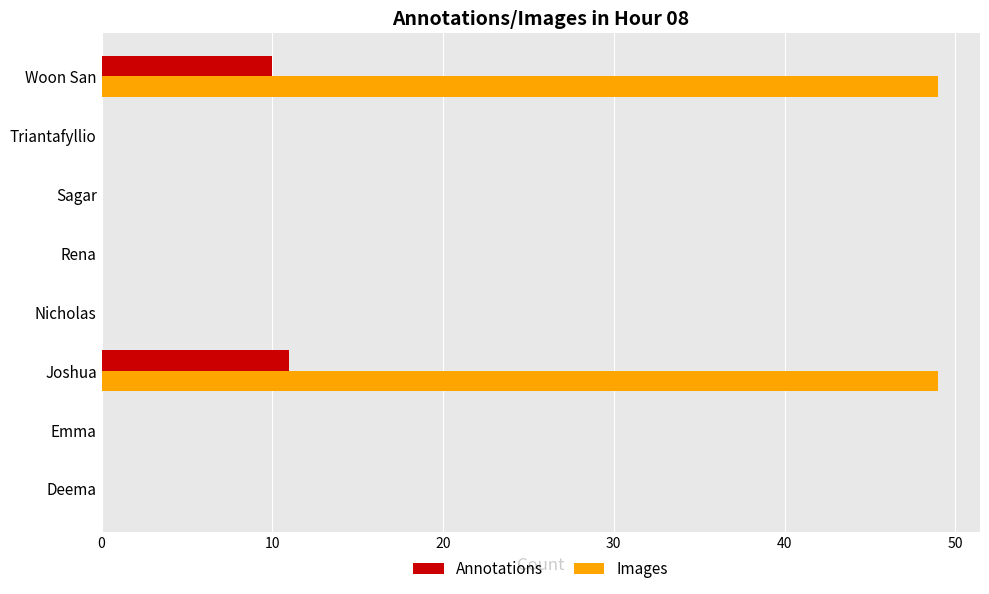

What is the greatest value displayed?

49